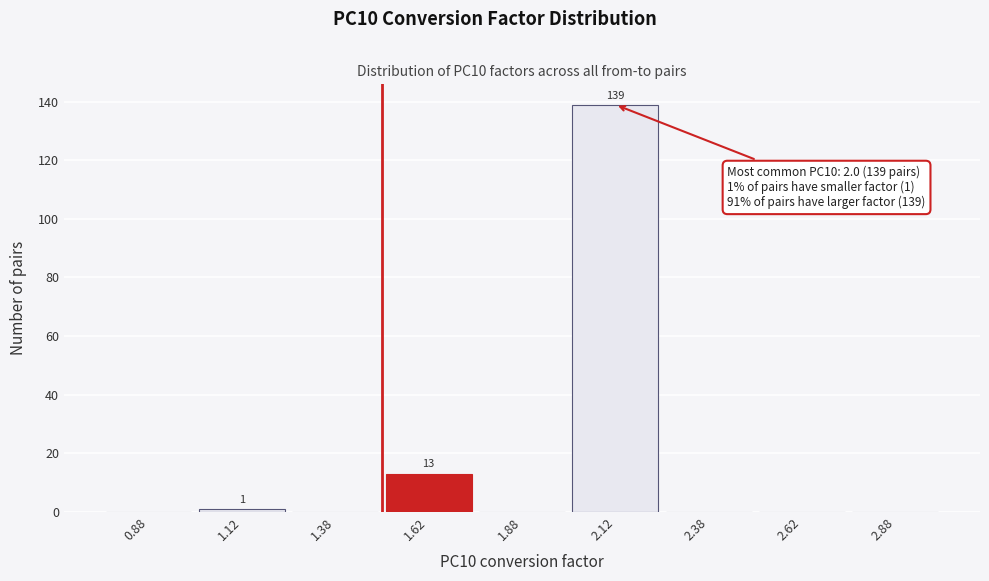

Which range on the x-axis has the tallest bar?

2.00 to 2.25